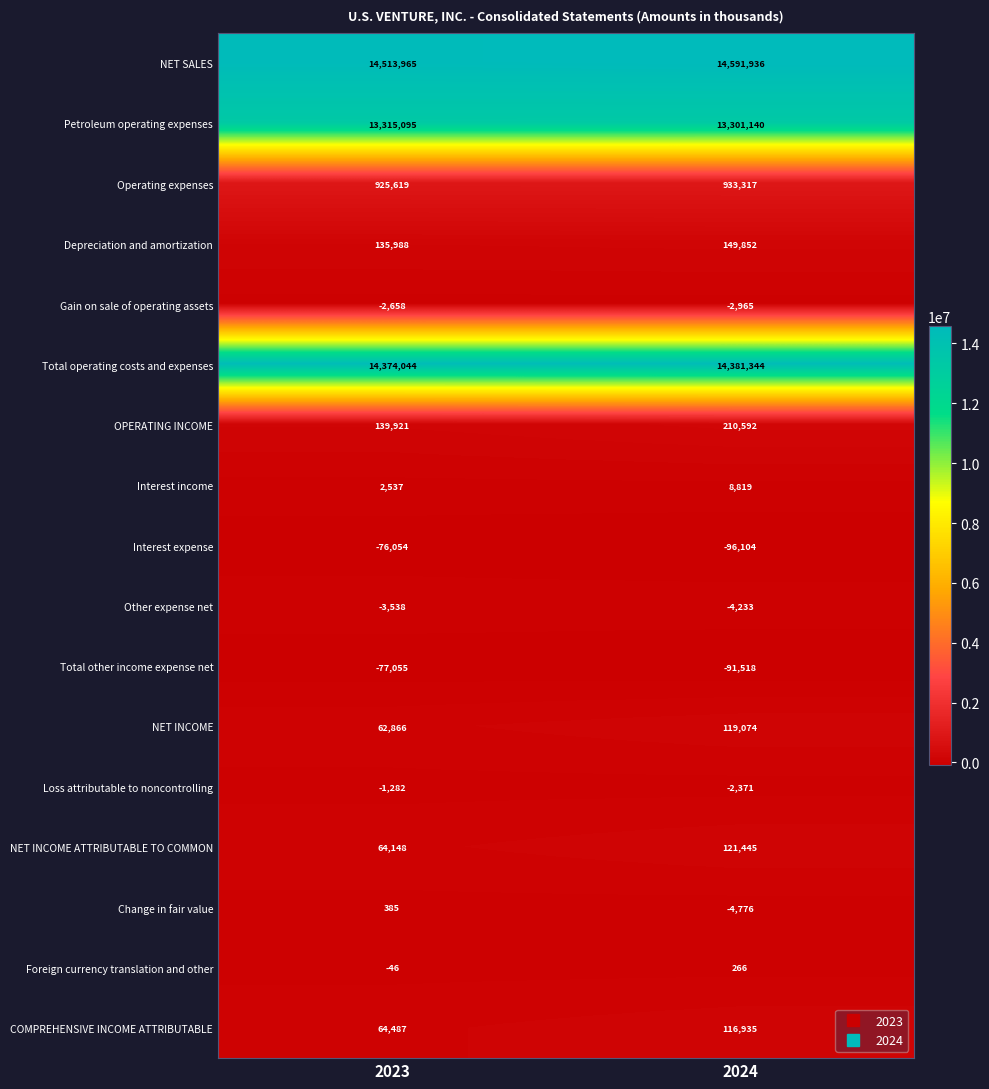

Which series has the widest spread of values?

NET SALES